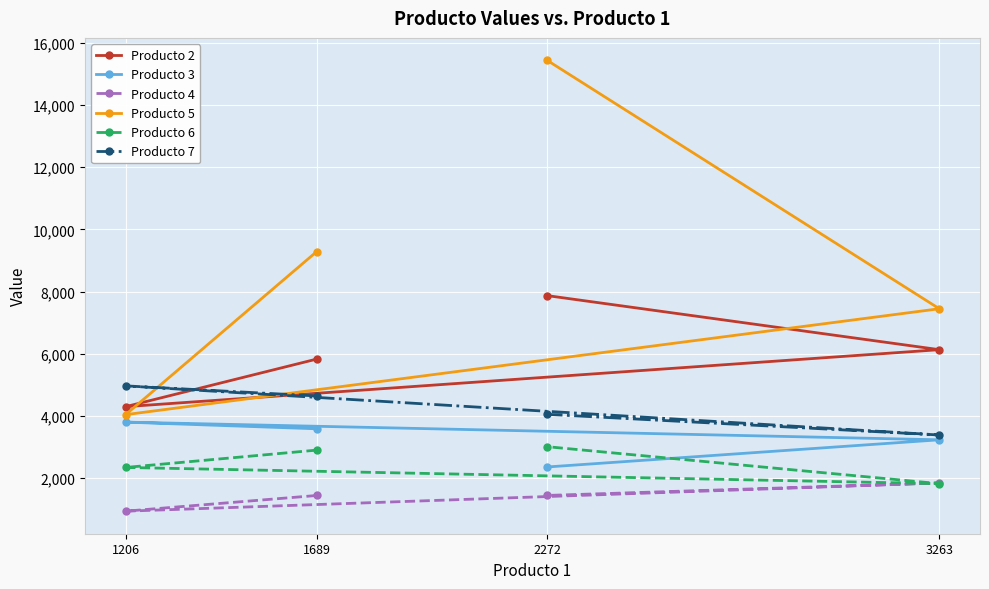

How many lines are shown in the chart?

6